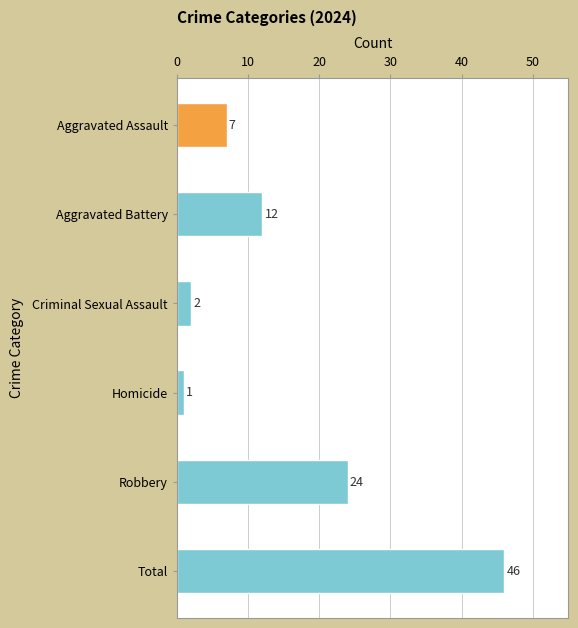

Reading top to bottom, what are all the values shown in this chart?

7	12	2	1	24	46